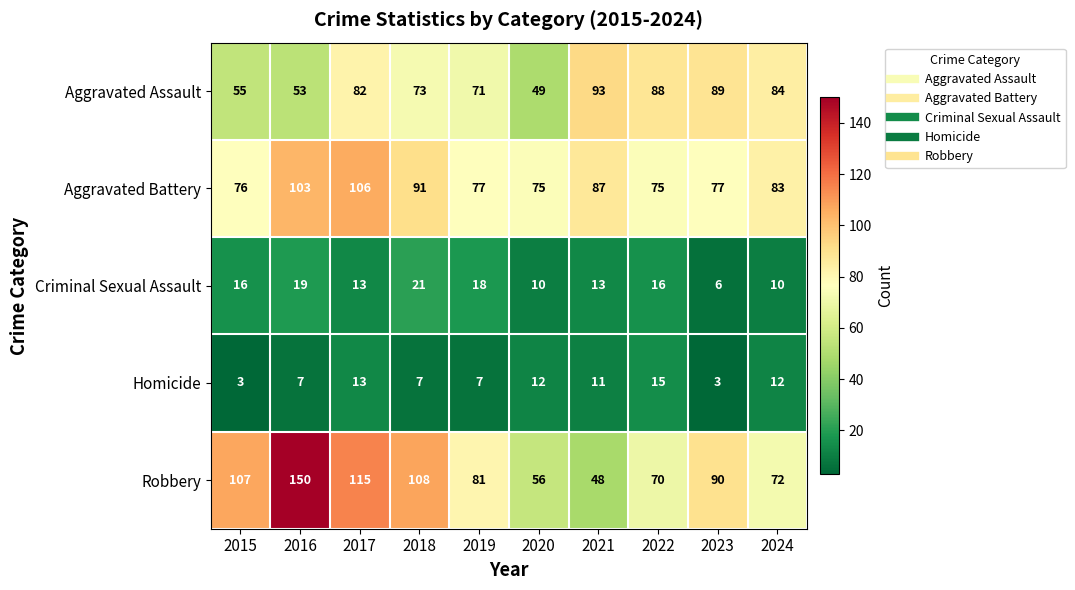

What is the average value of the Aggravated Battery series?

85